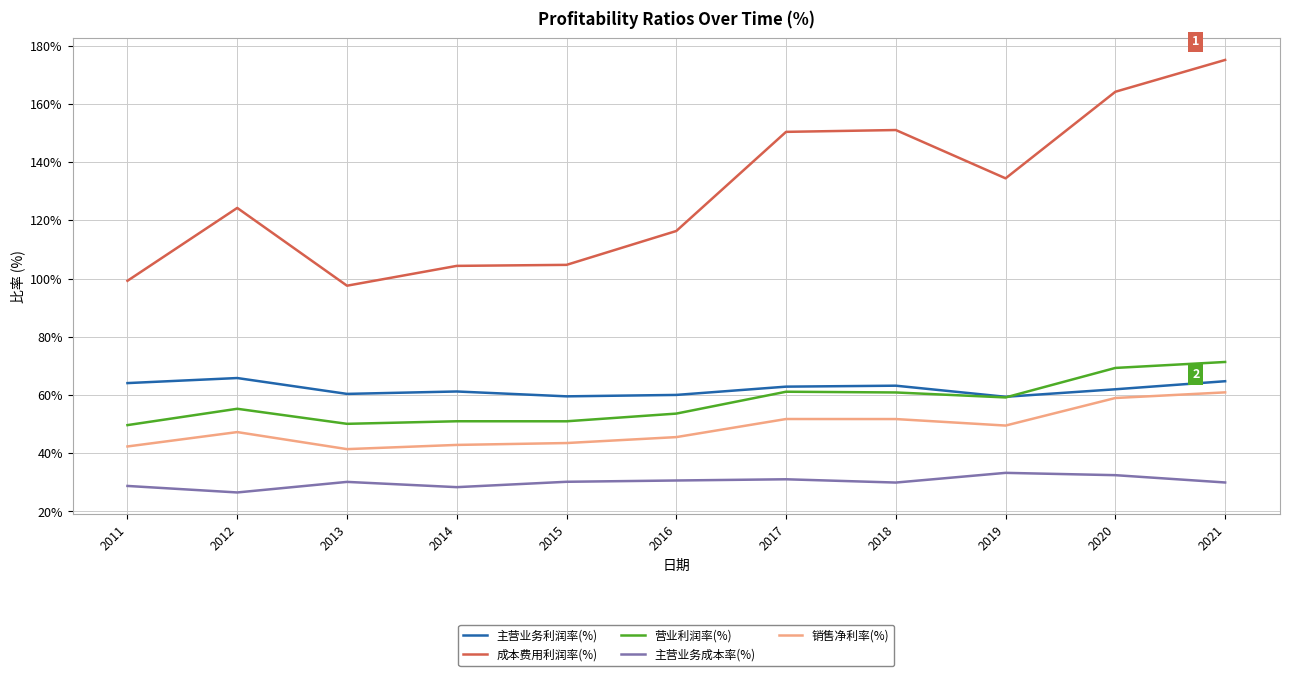

At 2015, list the series in order from smallest to largest.

主营业务成本率(%), 销售净利率(%), 营业利润率(%), 主营业务利润率(%), 成本费用利润率(%)